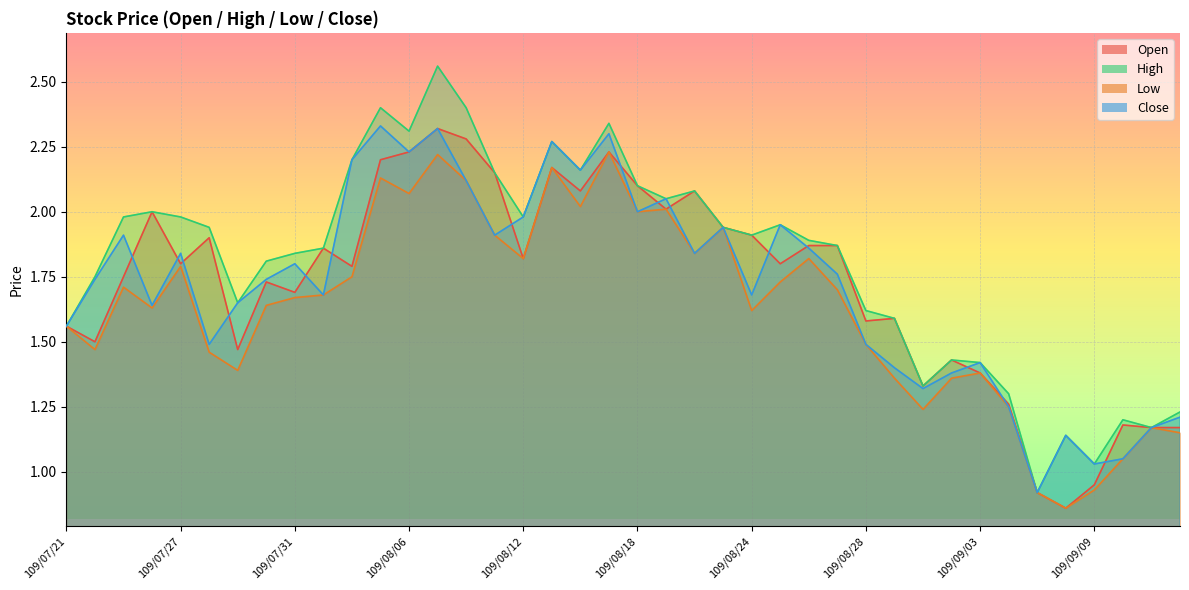

Is it true that Open equals 0.5 at 109/07/27?

False